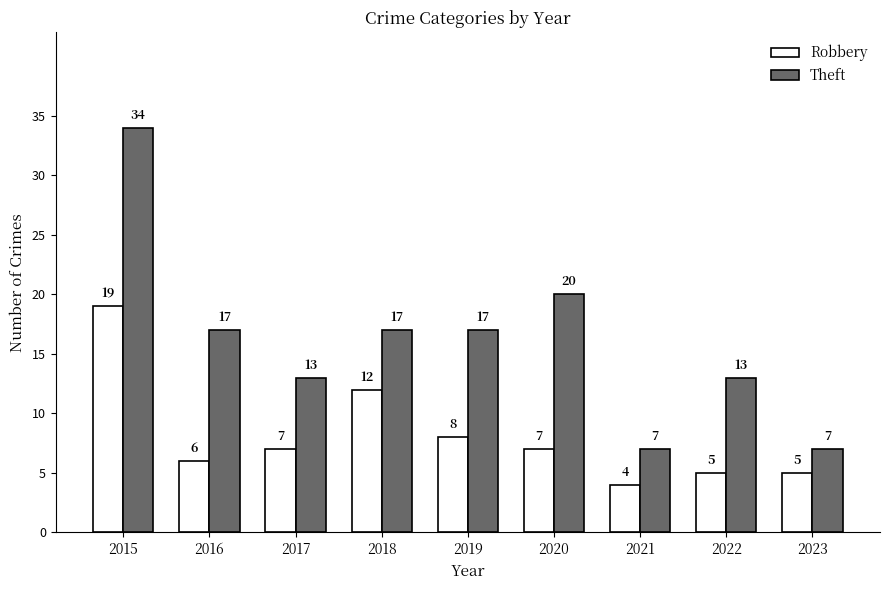

Rank the series by their average value, from highest to lowest.

Theft, Robbery